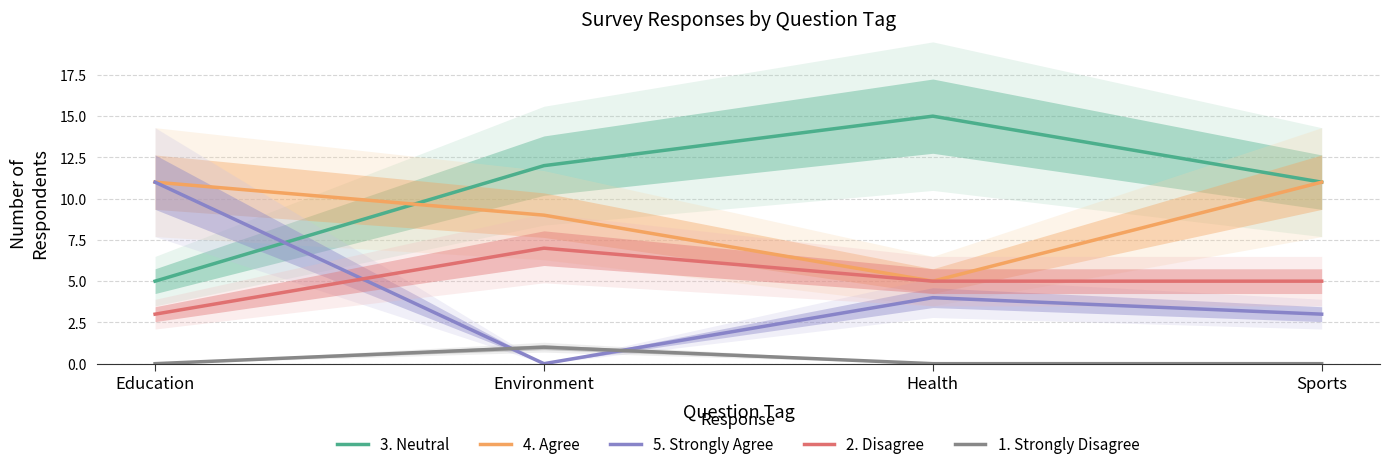

Reading left to right, transcribe all the data shown in this chart.

3. Neutral: Education=5	Environment=12	Health=15	Sports=11
4. Agree: Education=11	Environment=9	Health=5	Sports=11
5. Strongly Agree: Education=11	Environment=0	Health=4	Sports=3
2. Disagree: Education=3	Environment=7	Health=5	Sports=5
1. Strongly Disagree: Education=0	Environment=1	Health=0	Sports=0